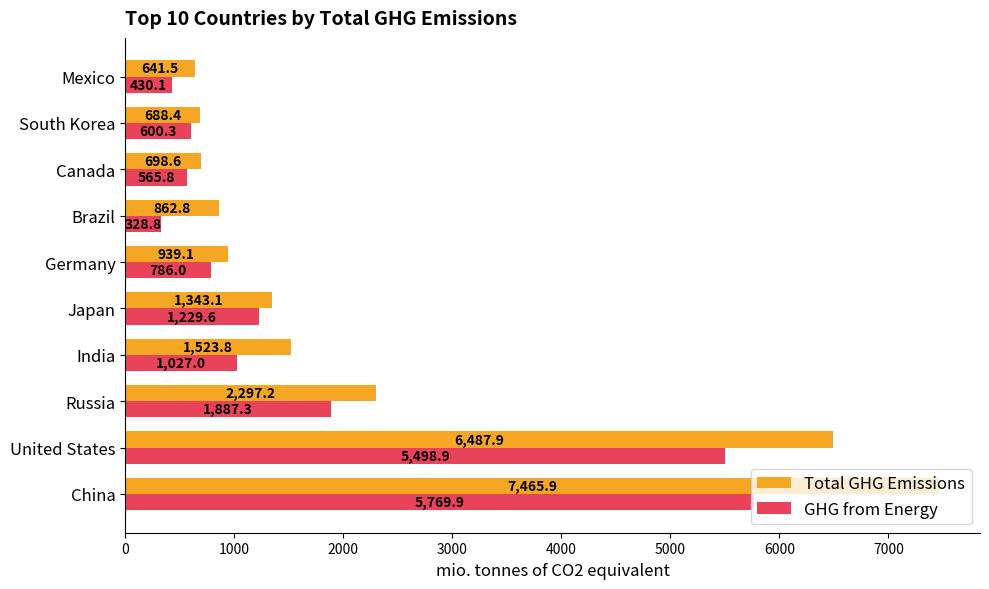

What is the average value of the GHG from Energy series?

1812.4